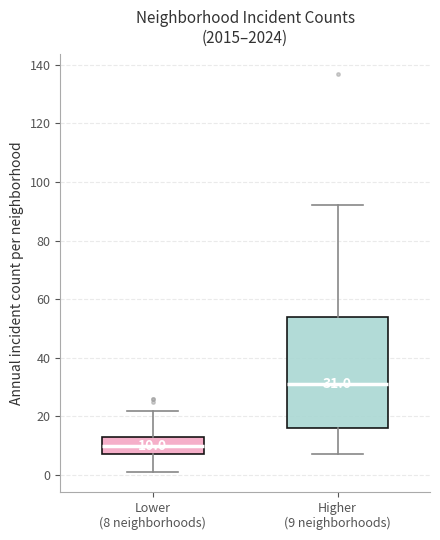

Which box is the tallest, from its lower edge to its upper edge?

Higher (9 neighborhoods)